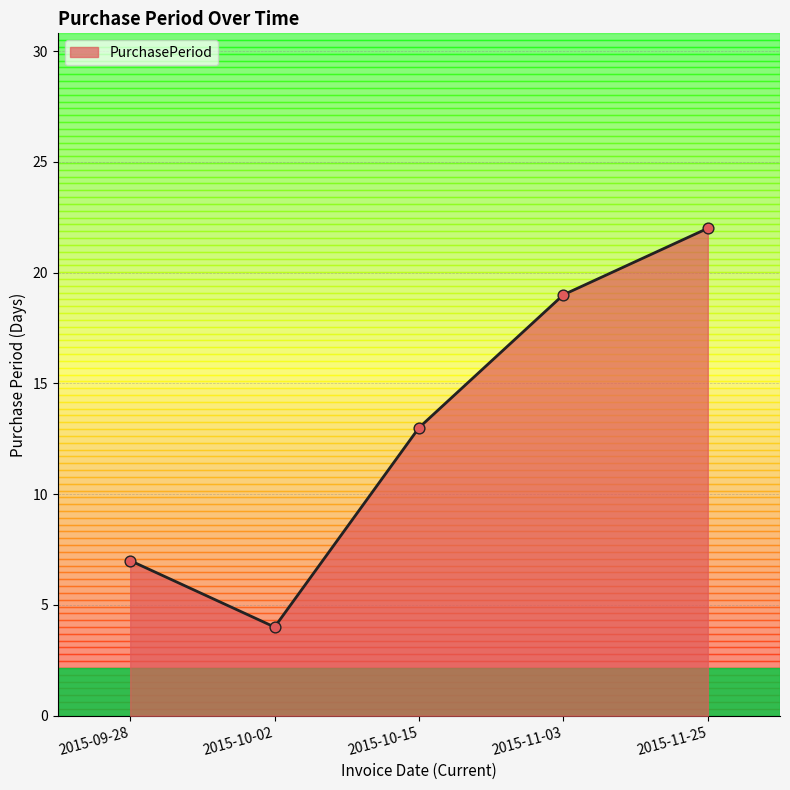

What is the change in value from 2015-10-02 to 2015-10-15?

+9